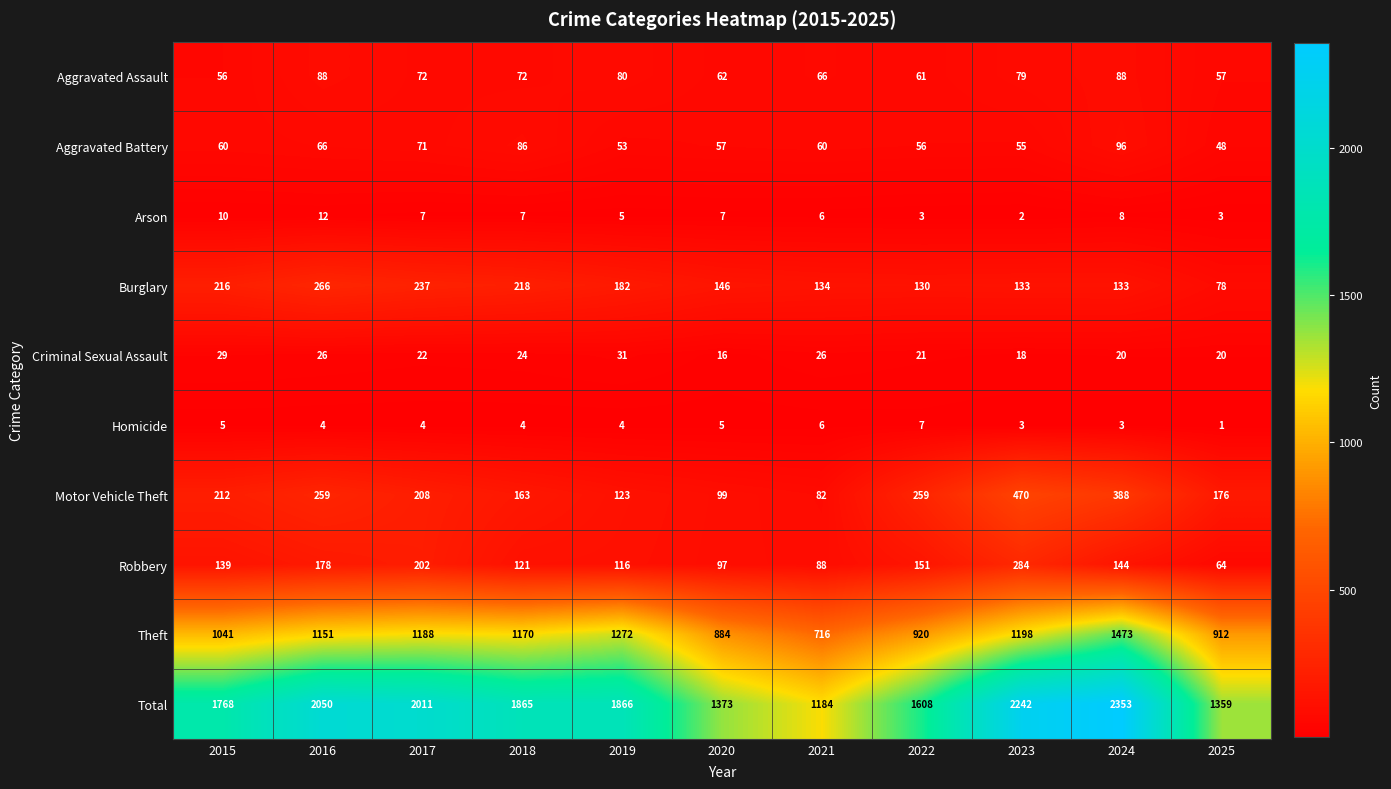

What is the lowest value of the Theft series?

716